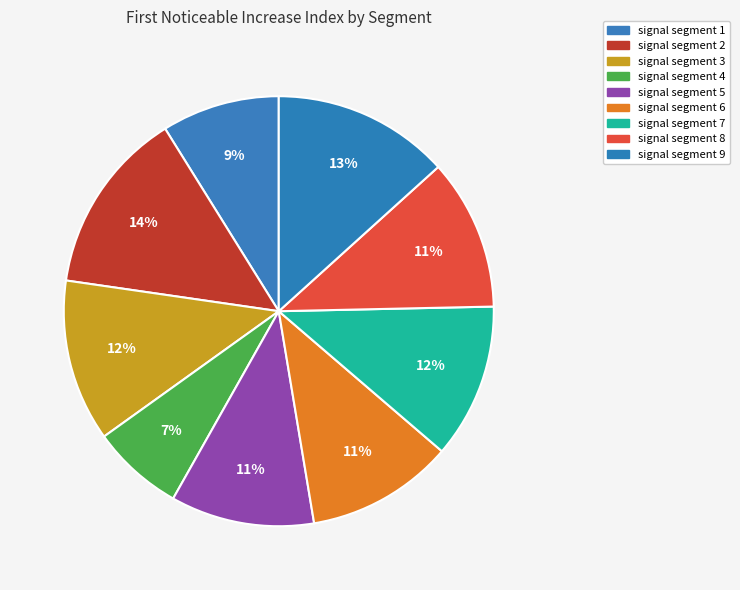

Which slice is the smallest?

signal segment 4